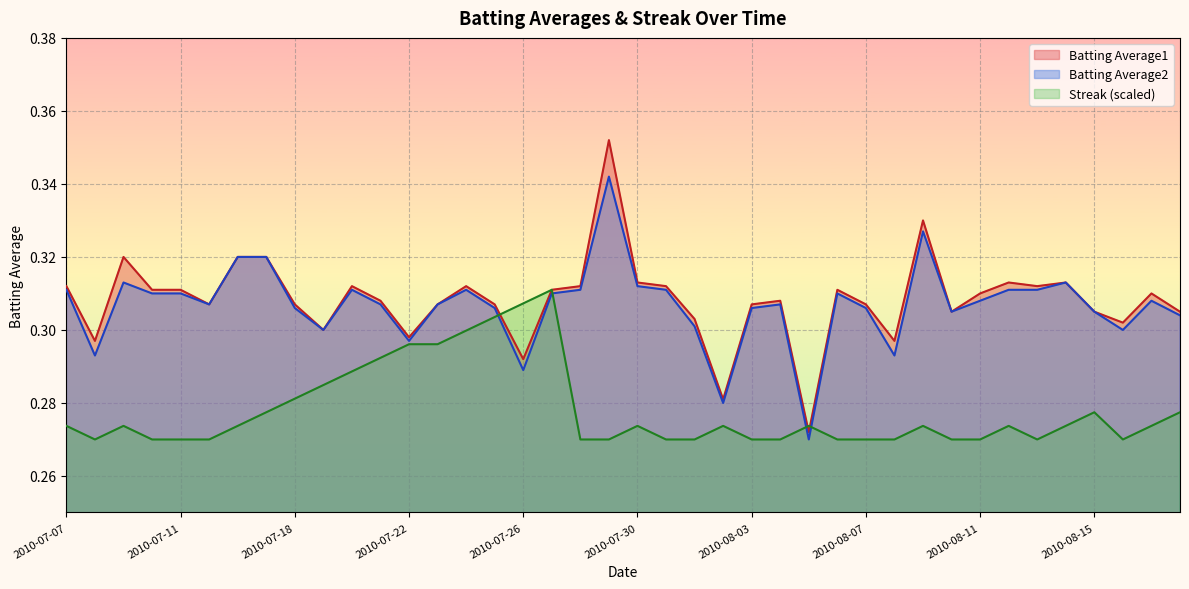

Reading left to right, transcribe all the data shown in this chart.

Batting Average1: 2010-07-07=0.3	2010-07-08=0.3	2010-07-09=0.3	2010-07-10=0.3	2010-07-11=0.3	2010-07-15=0.3	2010-07-16=0.3	2010-07-17=0.3	2010-07-18=0.3	2010-07-19=0.3	2010-07-20=0.3	2010-07-21=0.3	2010-07-22=0.3	2010-07-23=0.3	2010-07-24=0.3	2010-07-25=0.3	2010-07-26=0.3	2010-07-27=0.3	2010-07-28=0.3	2010-07-29=0.4	2010-07-30=0.3	2010-07-31=0.3	2010-08-01=0.3	2010-08-02=0.3	2010-08-03=0.3	2010-08-04=0.3	2010-08-05=0.3	2010-08-06=0.3	2010-08-07=0.3	2010-08-08=0.3	2010-08-09=0.3	2010-08-10=0.3	2010-08-11=0.3	2010-08-12=0.3	2010-08-13=0.3	2010-08-14=0.3	2010-08-15=0.3	2010-08-16=0.3	2010-08-17=0.3	2010-08-18=0.3
Batting Average2: 2010-07-07=0.3	2010-07-08=0.3	2010-07-09=0.3	2010-07-10=0.3	2010-07-11=0.3	2010-07-15=0.3	2010-07-16=0.3	2010-07-17=0.3	2010-07-18=0.3	2010-07-19=0.3	2010-07-20=0.3	2010-07-21=0.3	2010-07-22=0.3	2010-07-23=0.3	2010-07-24=0.3	2010-07-25=0.3	2010-07-26=0.3	2010-07-27=0.3	2010-07-28=0.3	2010-07-29=0.3	2010-07-30=0.3	2010-07-31=0.3	2010-08-01=0.3	2010-08-02=0.3	2010-08-03=0.3	2010-08-04=0.3	2010-08-05=0.3	2010-08-06=0.3	2010-08-07=0.3	2010-08-08=0.3	2010-08-09=0.3	2010-08-10=0.3	2010-08-11=0.3	2010-08-12=0.3	2010-08-13=0.3	2010-08-14=0.3	2010-08-15=0.3	2010-08-16=0.3	2010-08-17=0.3	2010-08-18=0.3
Streak: 2010-07-07=0.3	2010-07-08=0.3	2010-07-09=0.3	2010-07-10=0.3	2010-07-11=0.3	2010-07-15=0.3	2010-07-16=0.3	2010-07-17=0.3	2010-07-18=0.3	2010-07-19=0.3	2010-07-20=0.3	2010-07-21=0.3	2010-07-22=0.3	2010-07-23=0.3	2010-07-24=0.3	2010-07-25=0.3	2010-07-26=0.3	2010-07-27=0.3	2010-07-28=0.3	2010-07-29=0.3	2010-07-30=0.3	2010-07-31=0.3	2010-08-01=0.3	2010-08-02=0.3	2010-08-03=0.3	2010-08-04=0.3	2010-08-05=0.3	2010-08-06=0.3	2010-08-07=0.3	2010-08-08=0.3	2010-08-09=0.3	2010-08-10=0.3	2010-08-11=0.3	2010-08-12=0.3	2010-08-13=0.3	2010-08-14=0.3	2010-08-15=0.3	2010-08-16=0.3	2010-08-17=0.3	2010-08-18=0.3